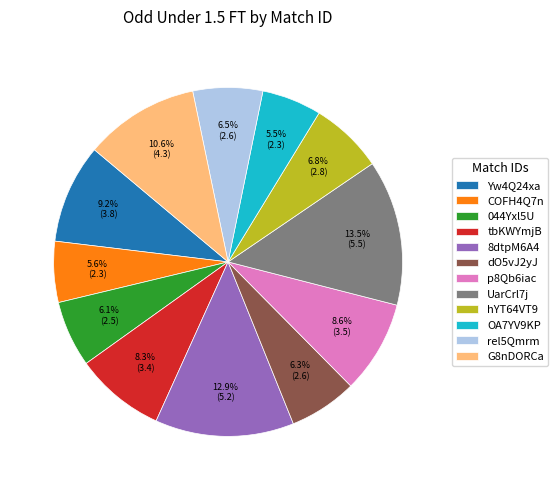

To the nearest percent, what is the average slice percentage?

8%